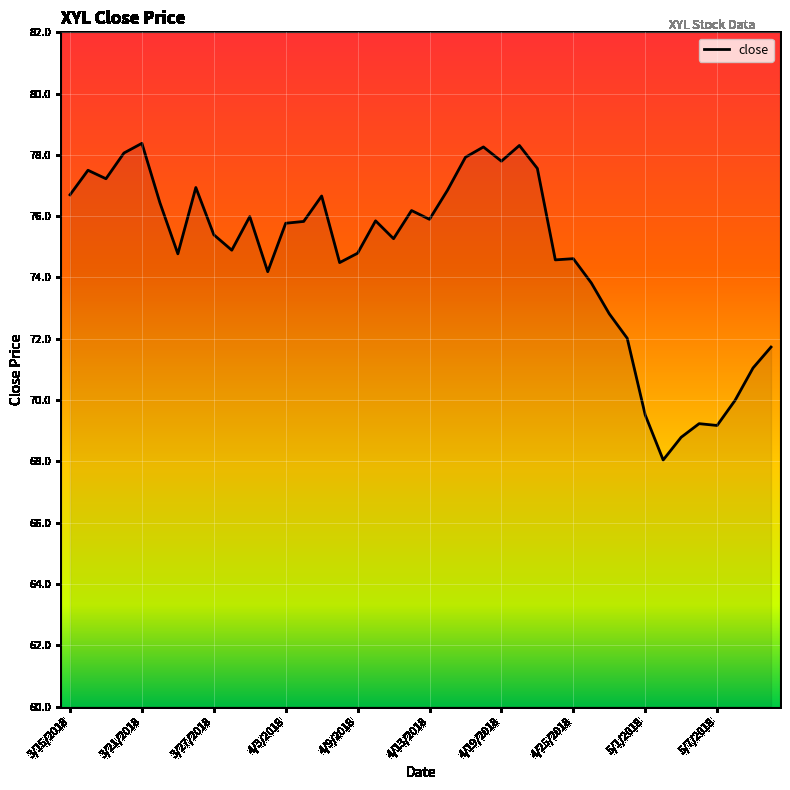

What is the smallest value displayed?

68.0